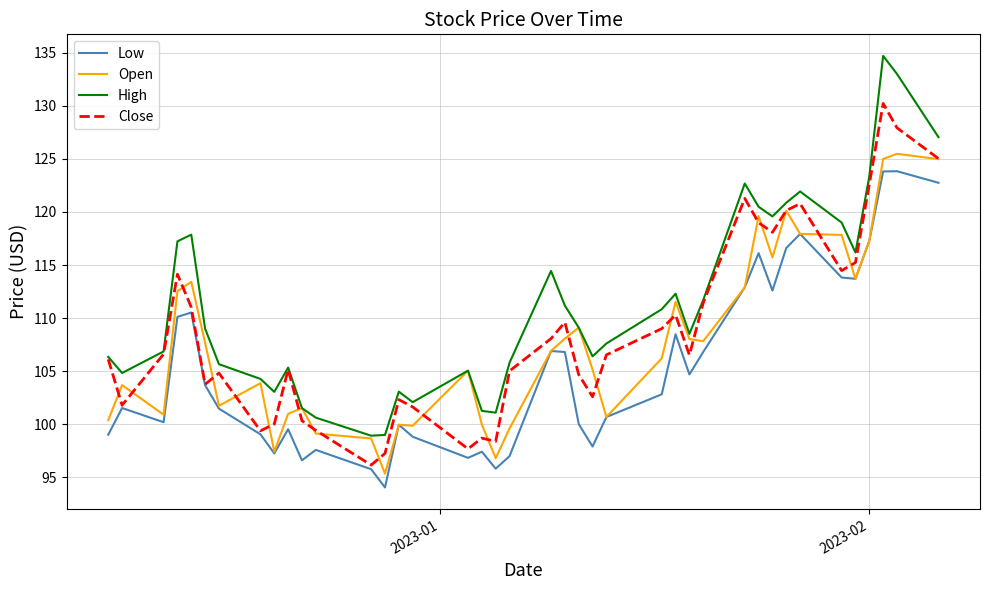

What is the greatest value displayed?

134.7